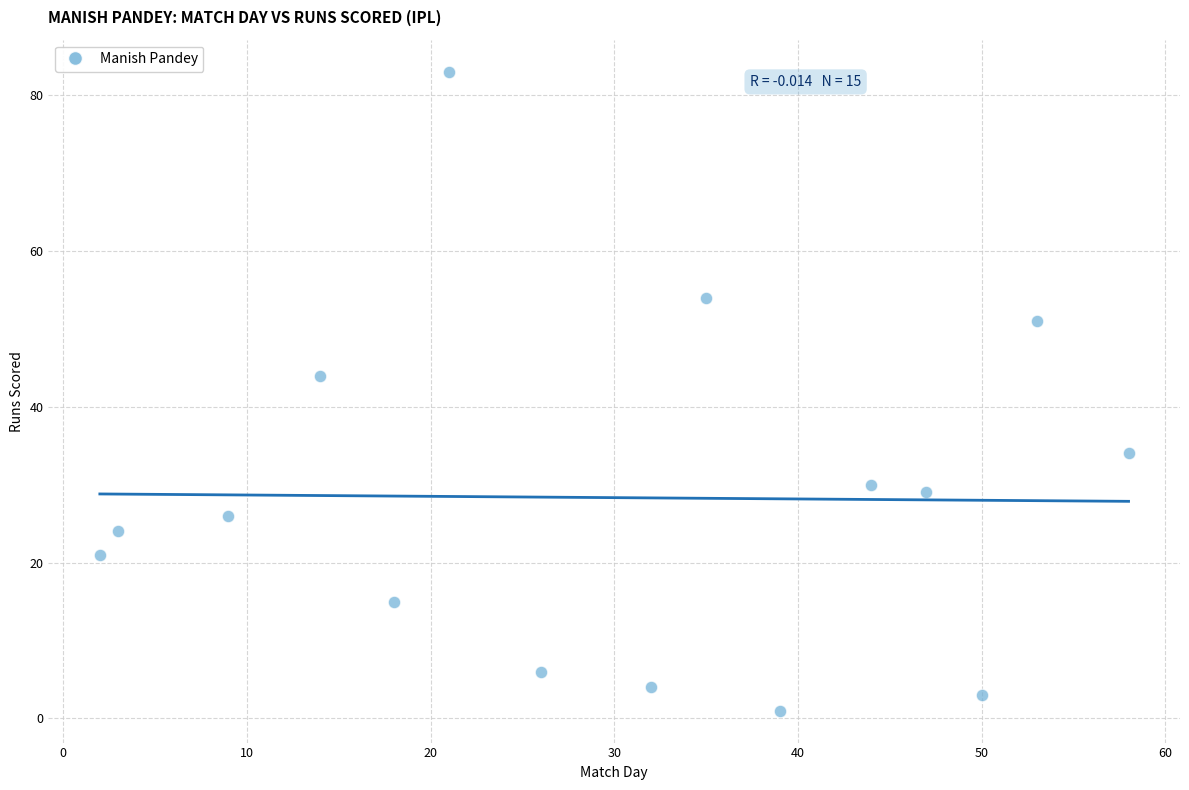

What Y value in the scatter plot is closest to 42?

44